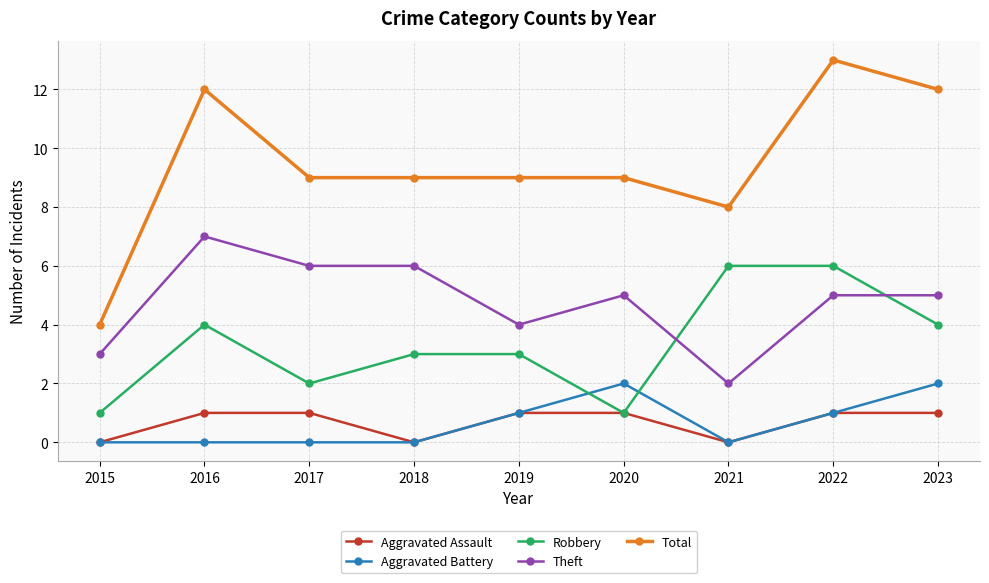

At 2017, list the series in order from smallest to largest.

Aggravated Battery, Aggravated Assault, Robbery, Theft, Total